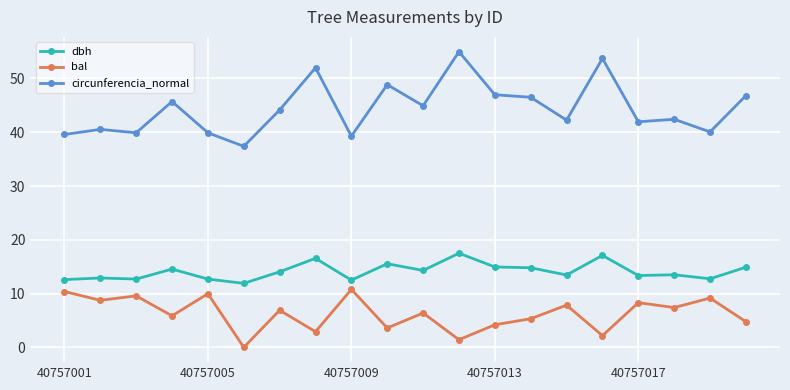

What is the average value of the bal series?

6.3